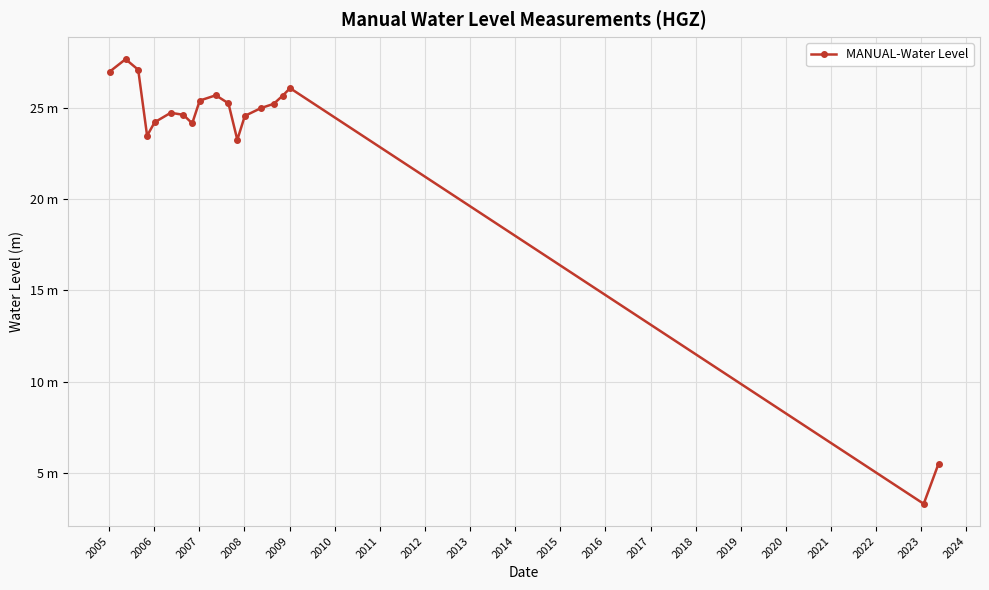

Does the chart have visible grid lines?

Yes